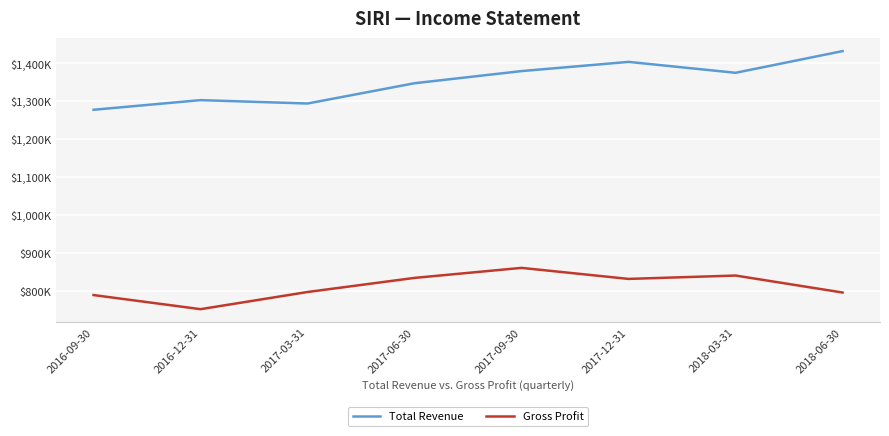

Does the chart have visible grid lines?

Yes